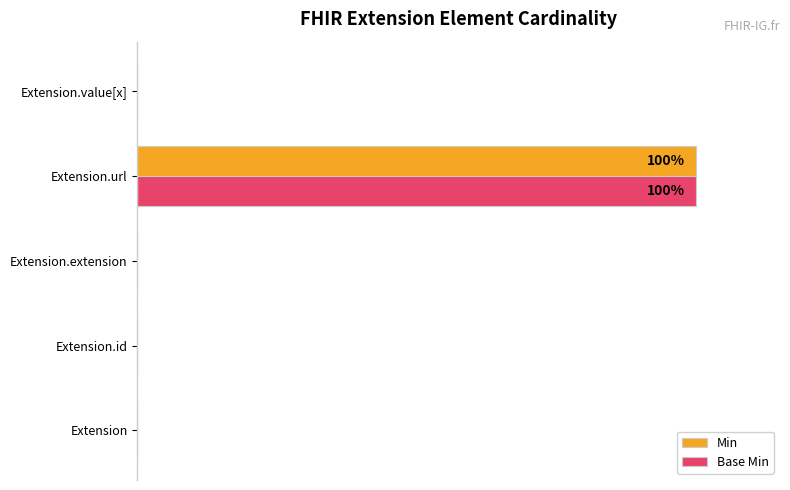

What are all the series names shown in the legend?

Min, Base Min